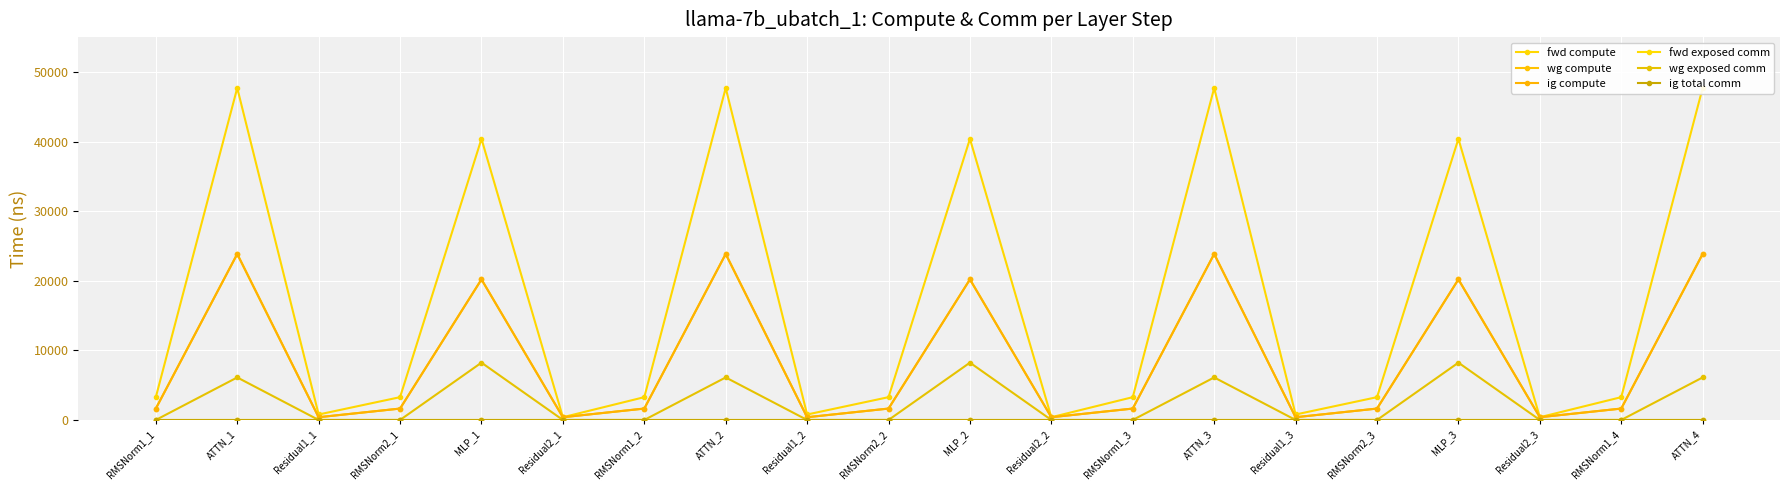

What is the sum of the wg compute values at Residual1_2 and ATTN_3?

24240.1